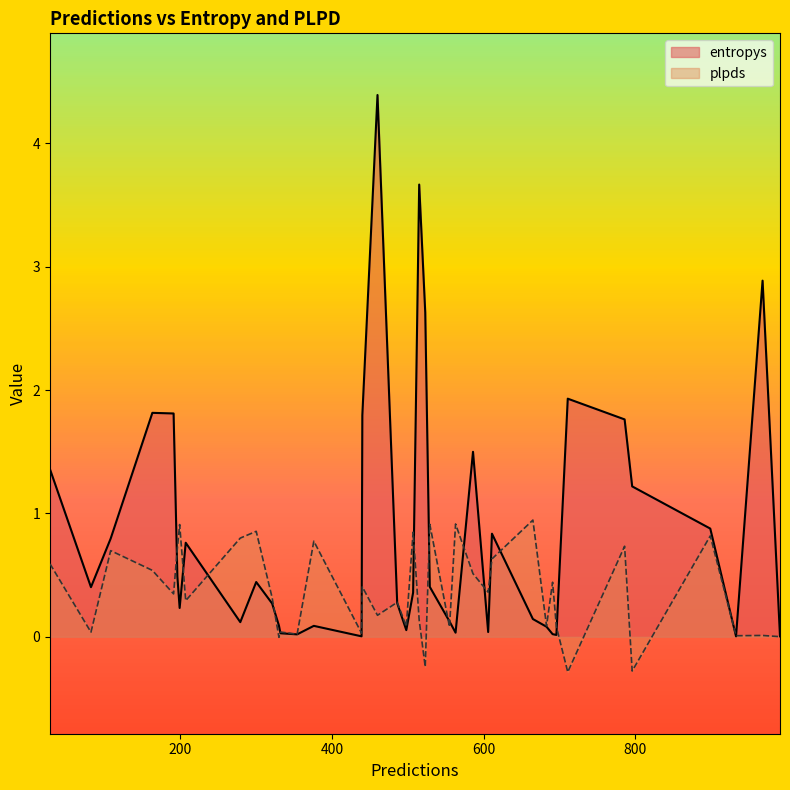

The entropys series shows 0.0 at 26. True or false?

False